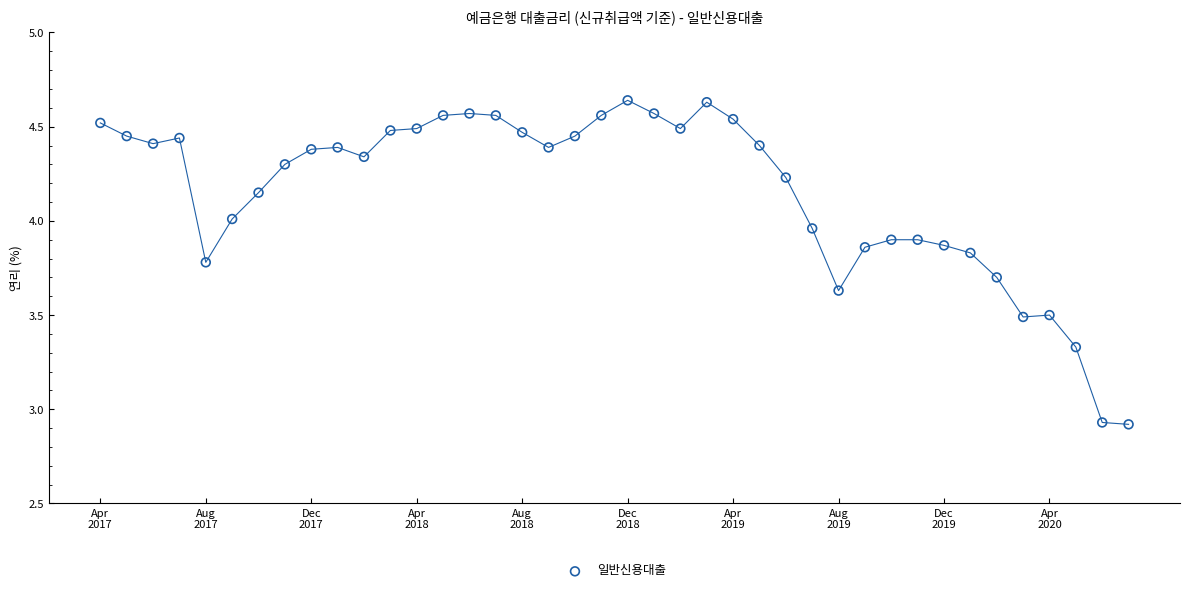

What is the range of Y values (max minus min)?

1.7